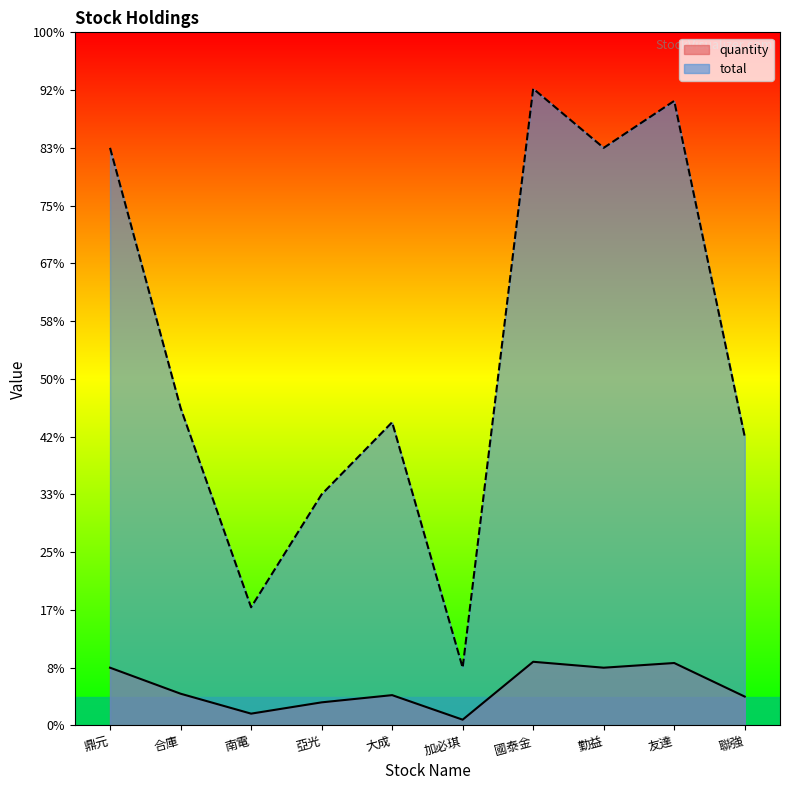

What is the sum of all quantity values?

64633